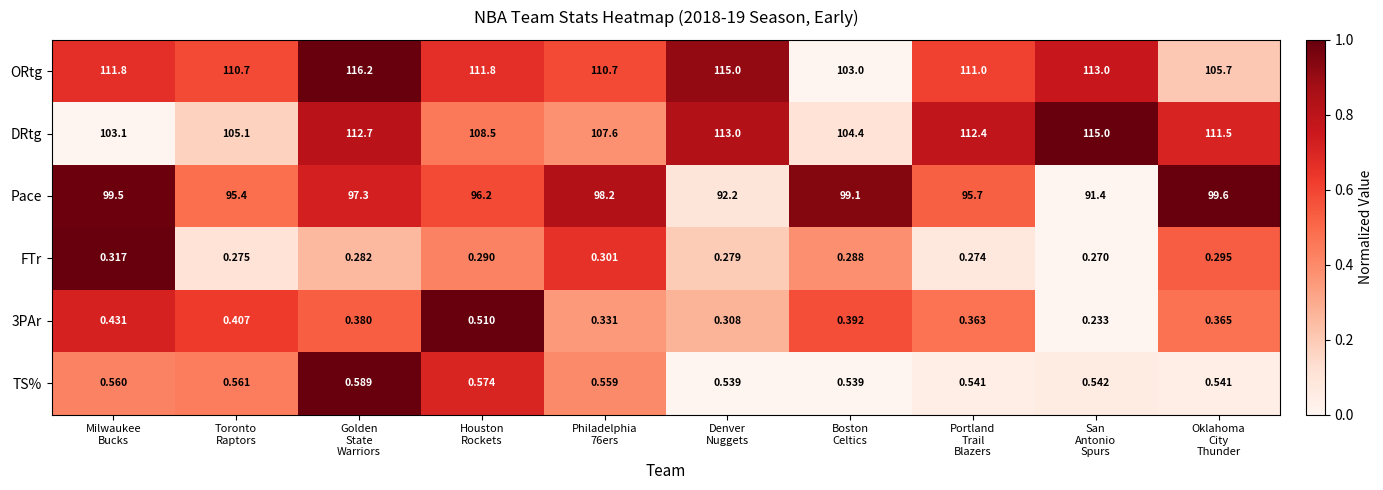

What is the maximum value shown in the chart?

116.2